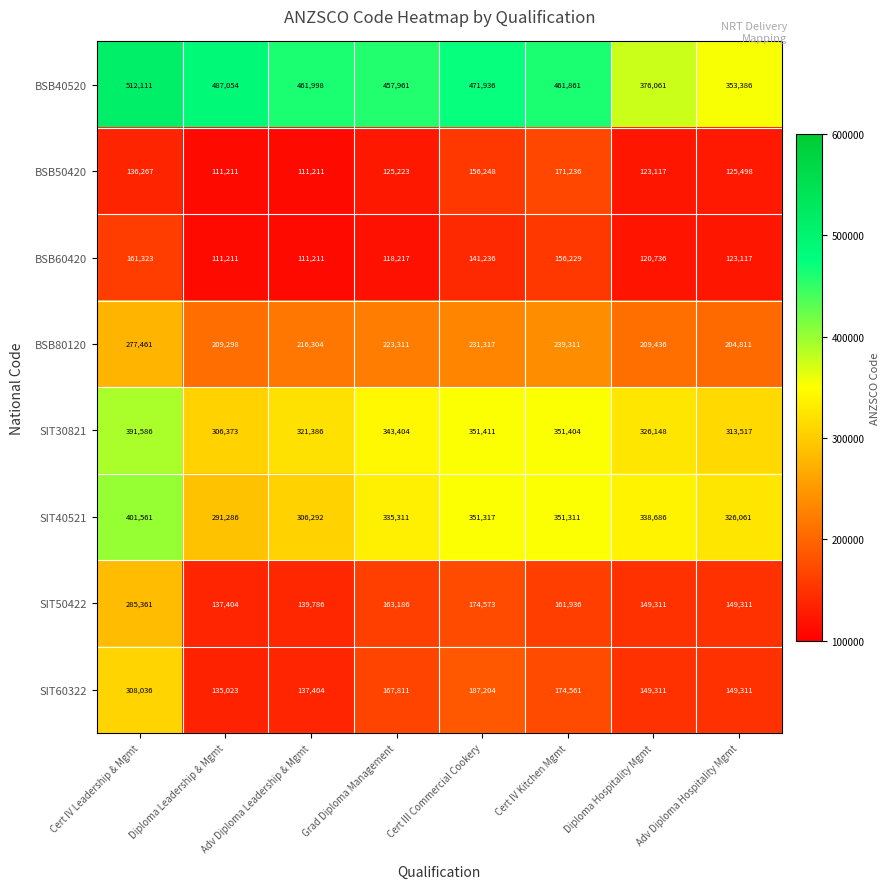

The BSB50420 series shows 111211 at Diploma Leadership & Mgmt. True or false?

True